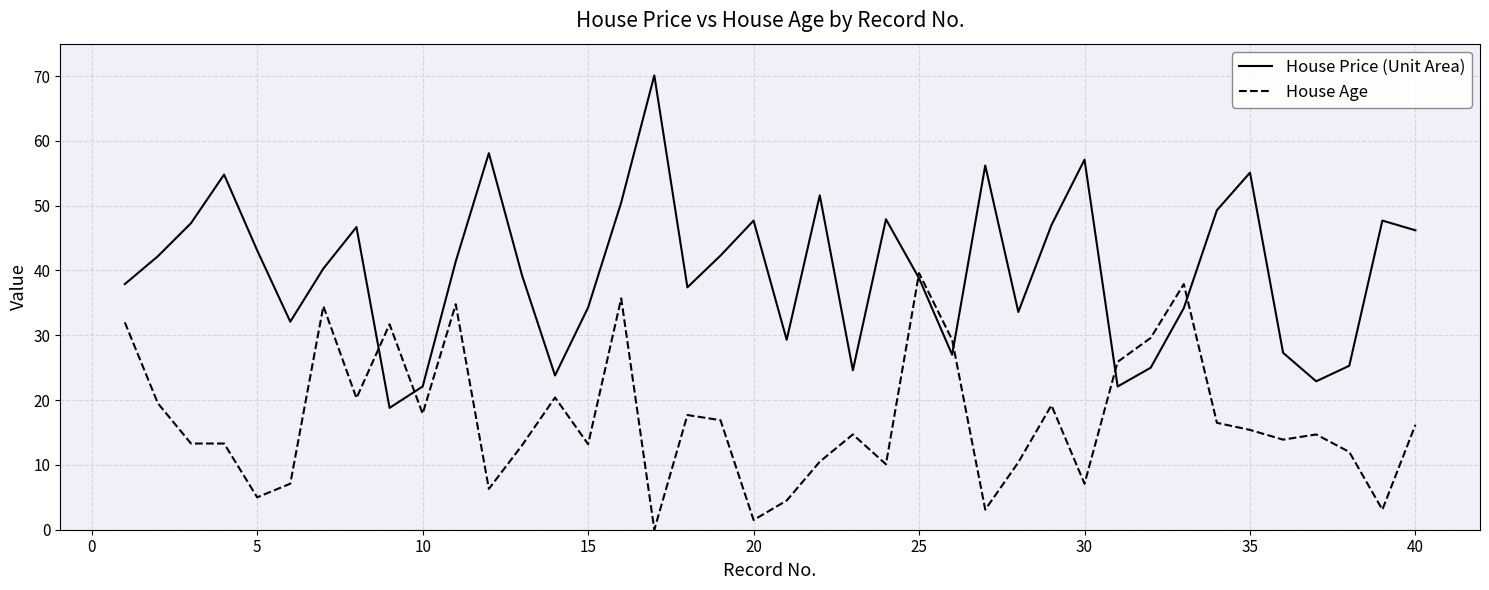

Which series has the largest range (max minus min)?

House Price (Unit Area)